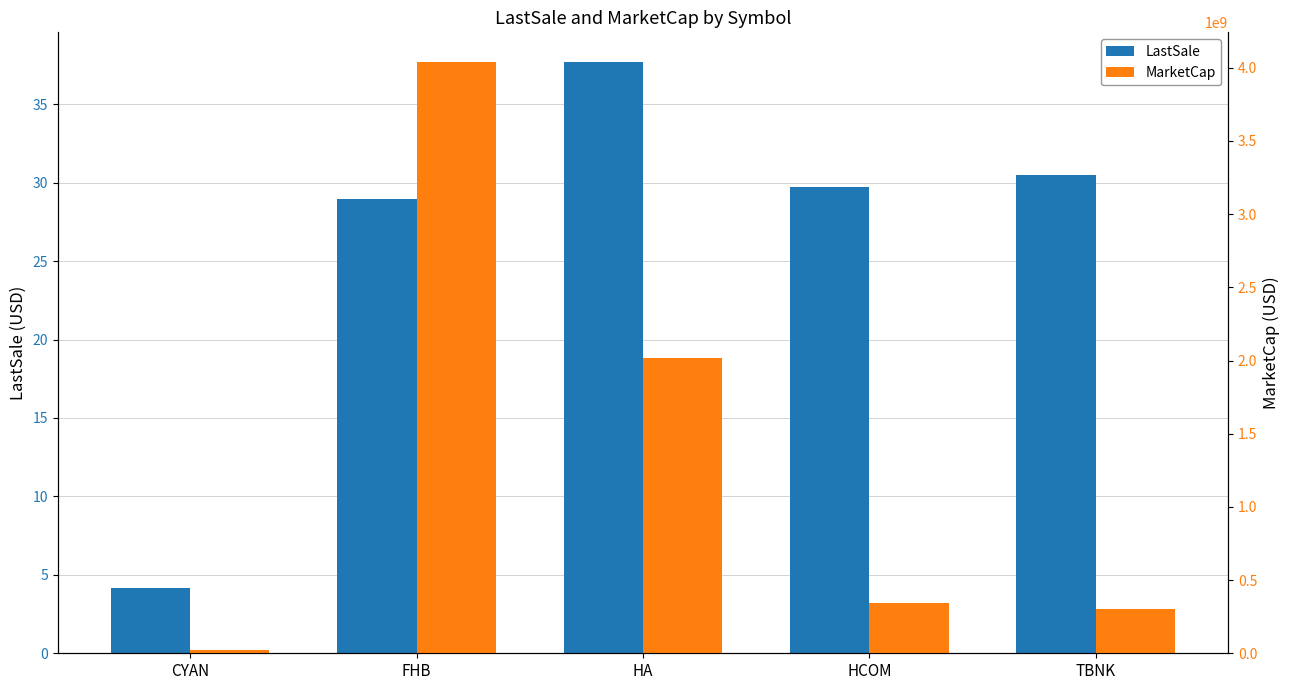

At which category is the sum across all series the highest?

FHB